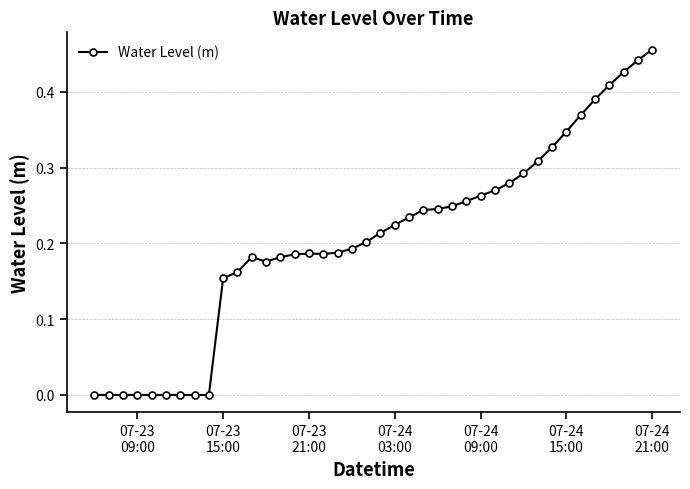

What is the sum of all values?

8.2